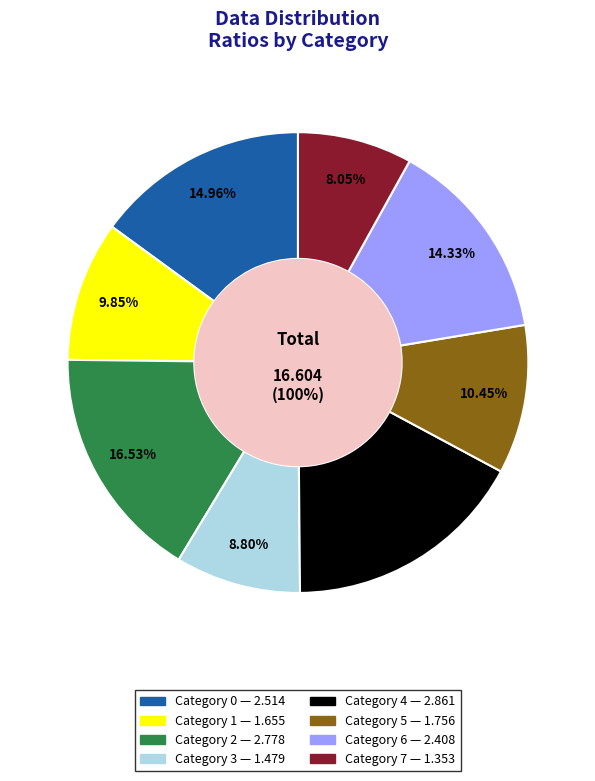

Is there a majority slice in this chart?

No